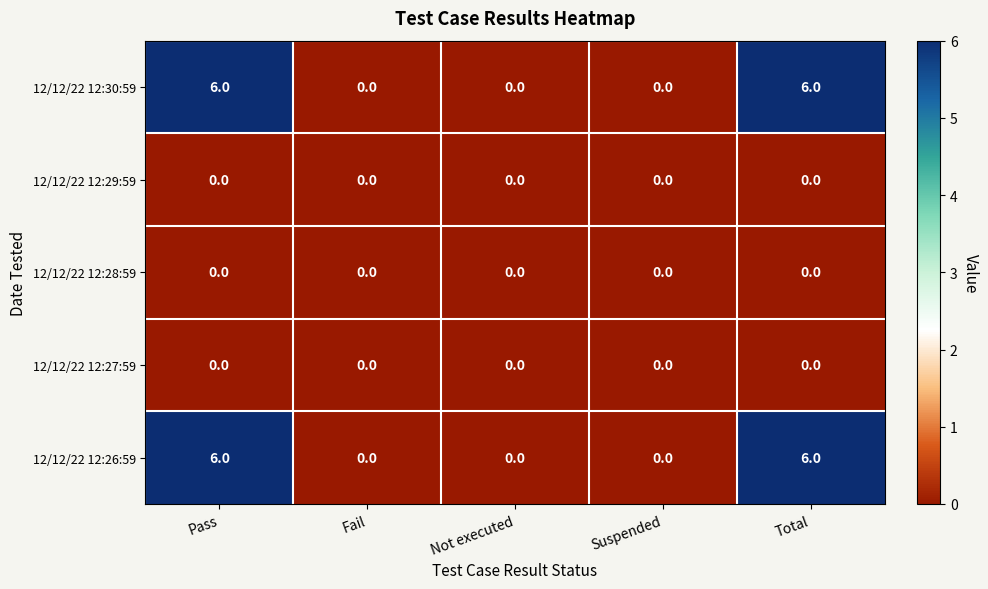

Reading left to right, extract all data points from this chart.

12/12/22 12:30:59: 6	0	0	0	6
12/12/22 12:29:59: 0	0	0	0	0
12/12/22 12:28:59: 0	0	0	0	0
12/12/22 12:27:59: 0	0	0	0	0
12/12/22 12:26:59: 6	0	0	0	6